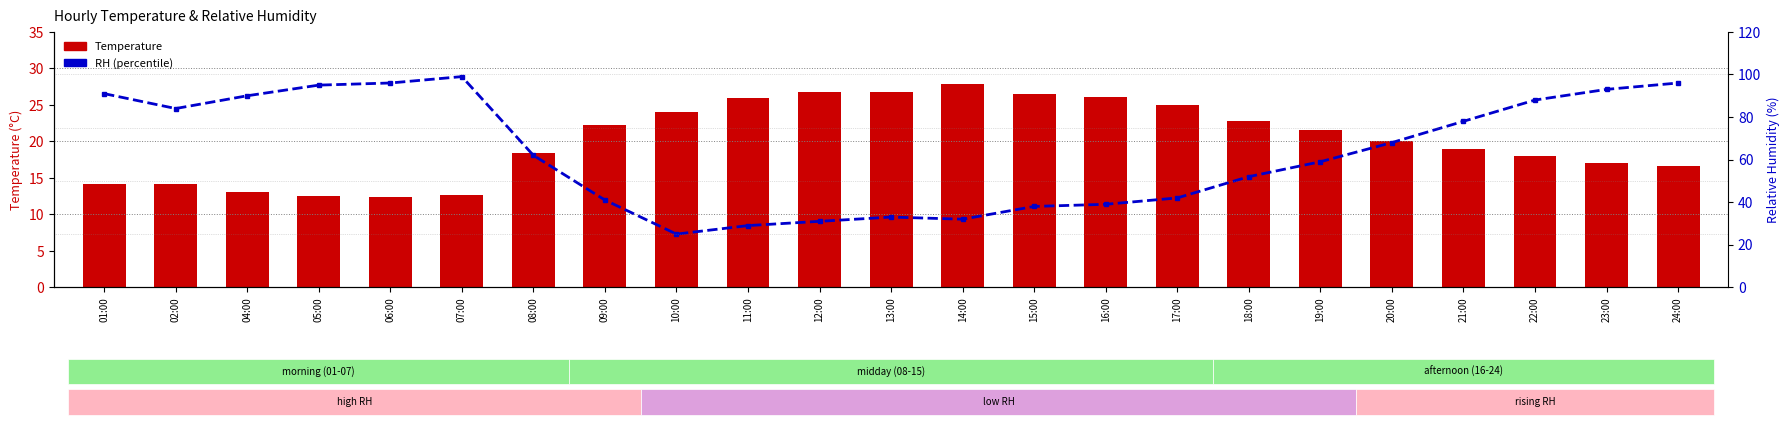

What is the sum of all RH values?

1461.0